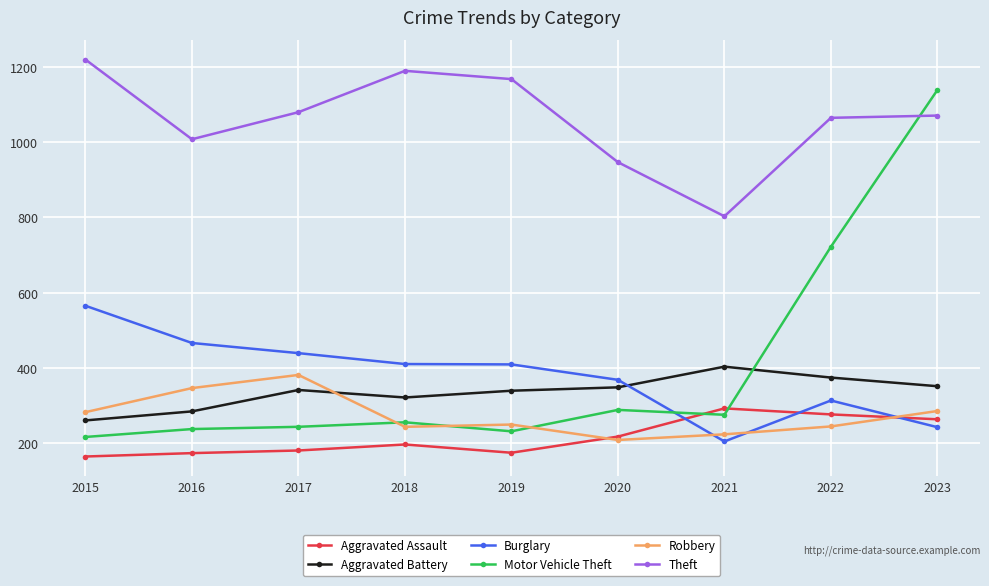

What is the minimum value shown in the chart?

164